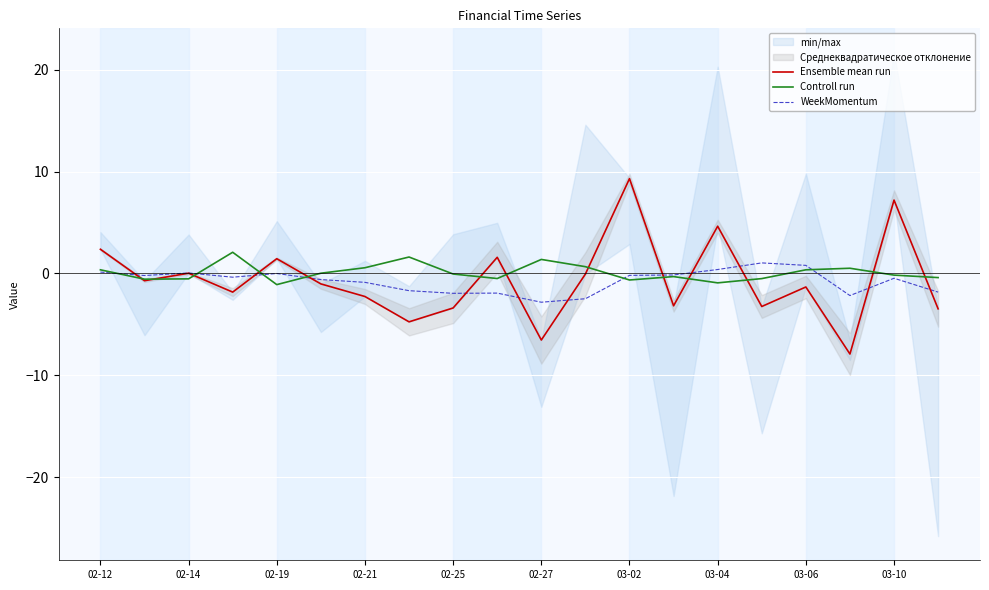

Is it true that Ensemble mean run equals 2.9 at 03-10?

False